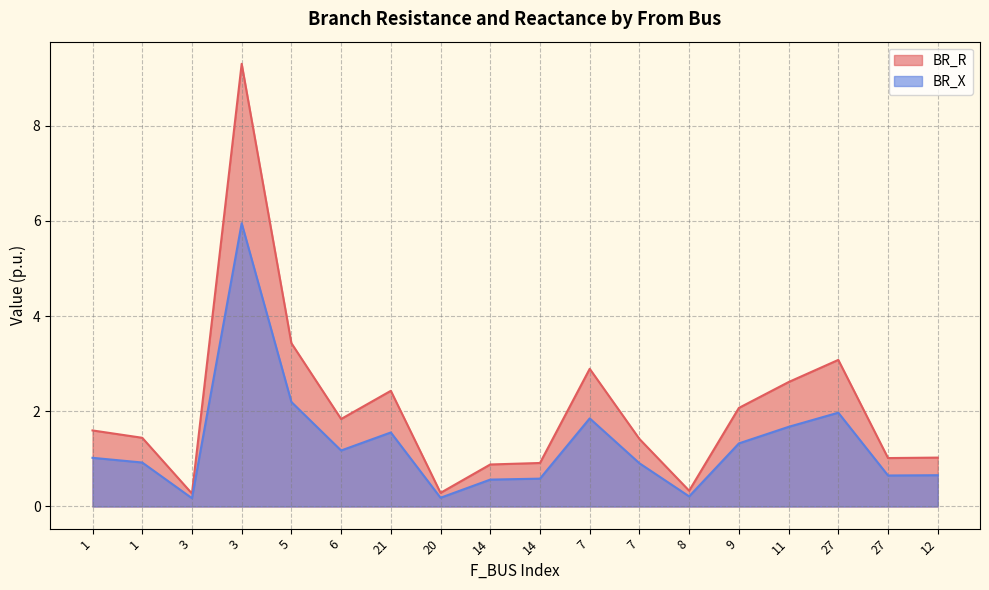

Is the value of BR_X at 7 greater than the value of BR_R at 5?

Yes